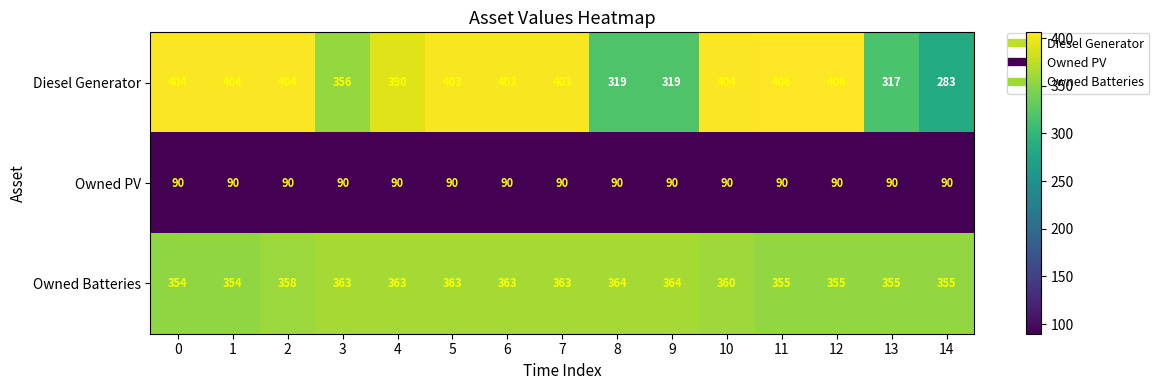

What is the sum of the Owned PV values at 7 and 1?

180